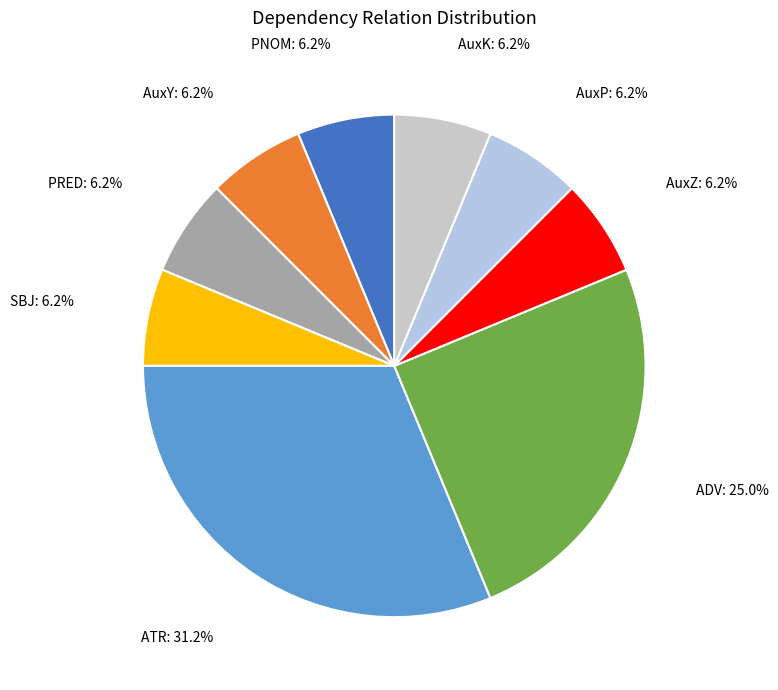

Which slice is the largest?

ATR